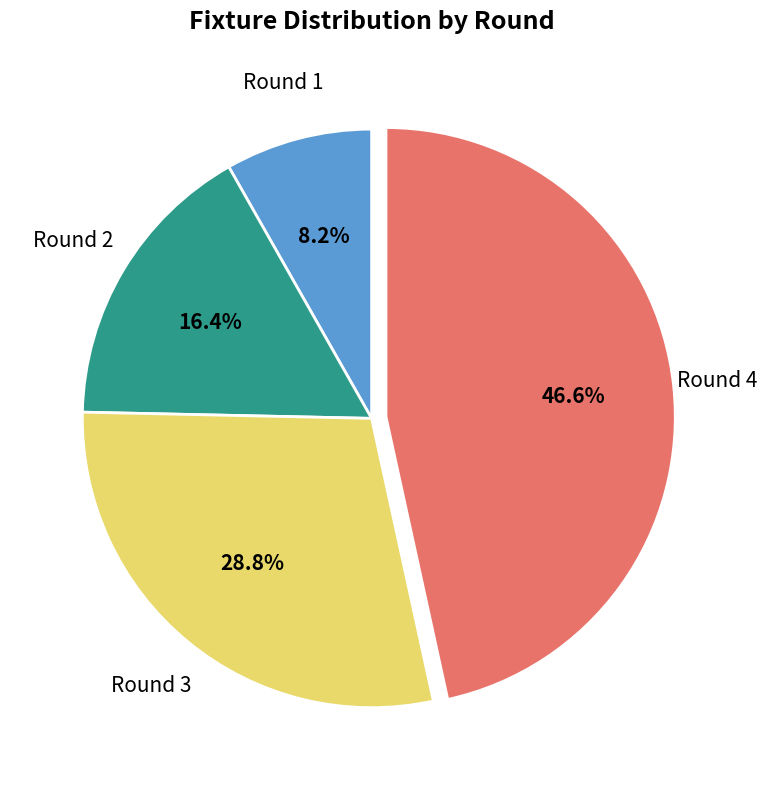

How many slices are in this pie chart?

4